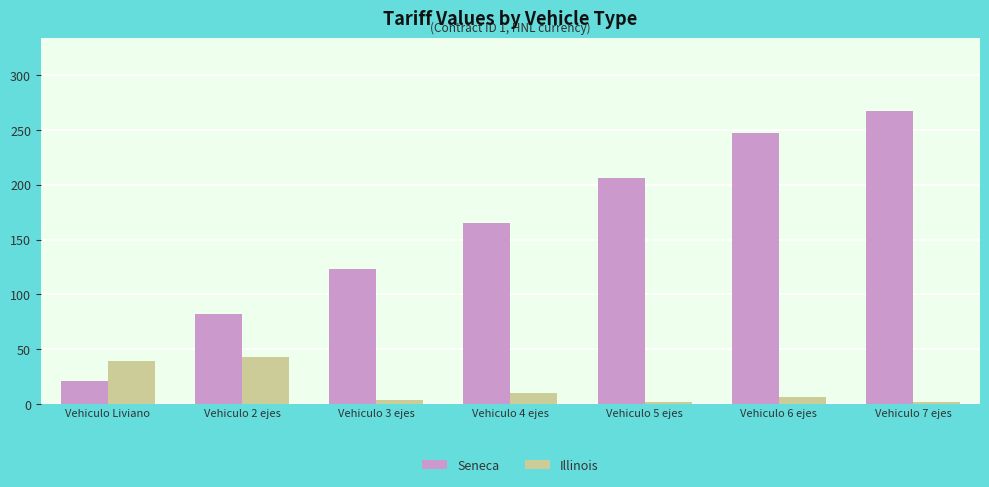

True or false: Illinois has a value of 43.1 at Vehiculo 2 ejes.

True